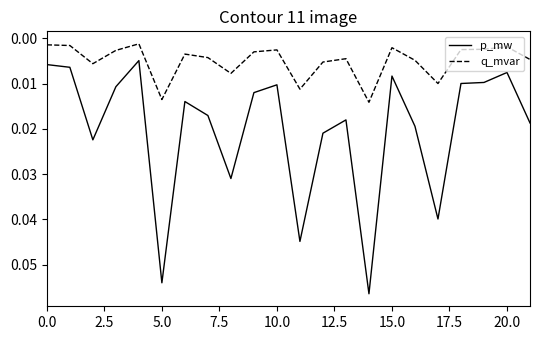

True or false: p_mw and q_mvar cross at least once.

False